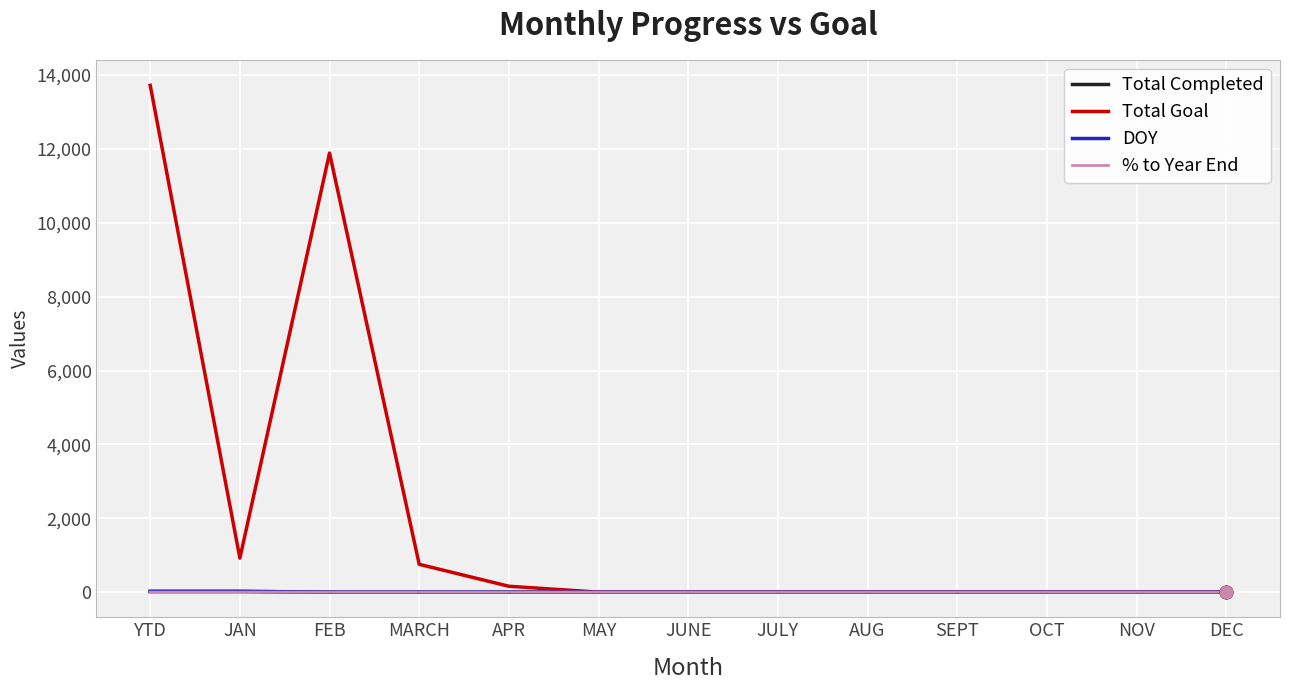

At which category is the sum across all series the highest?

YTD